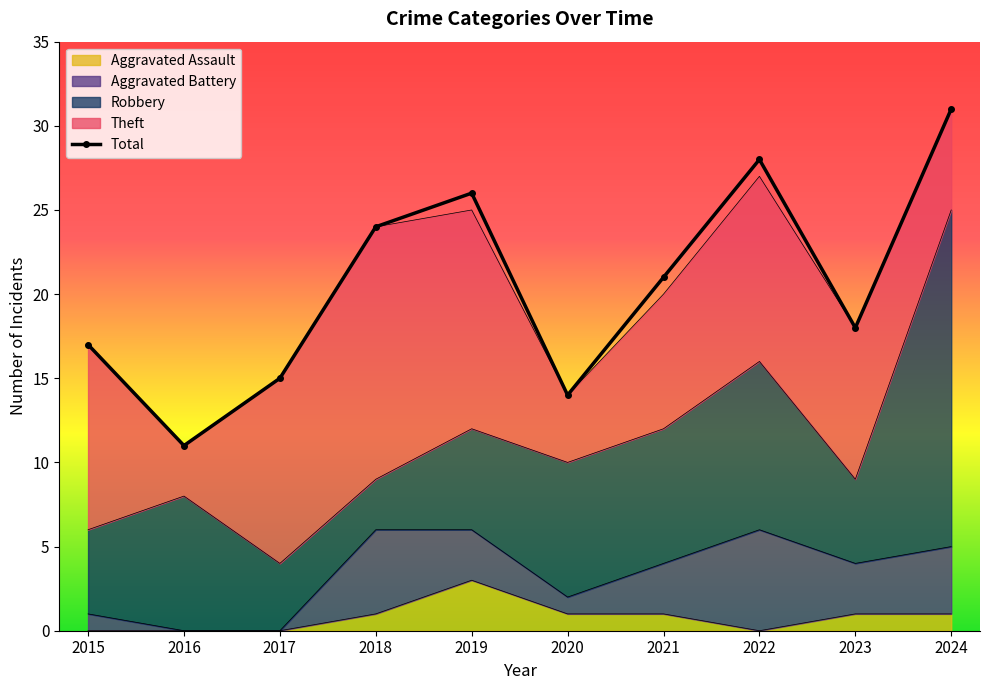

True or false: the data shows 24 at 2018.

True